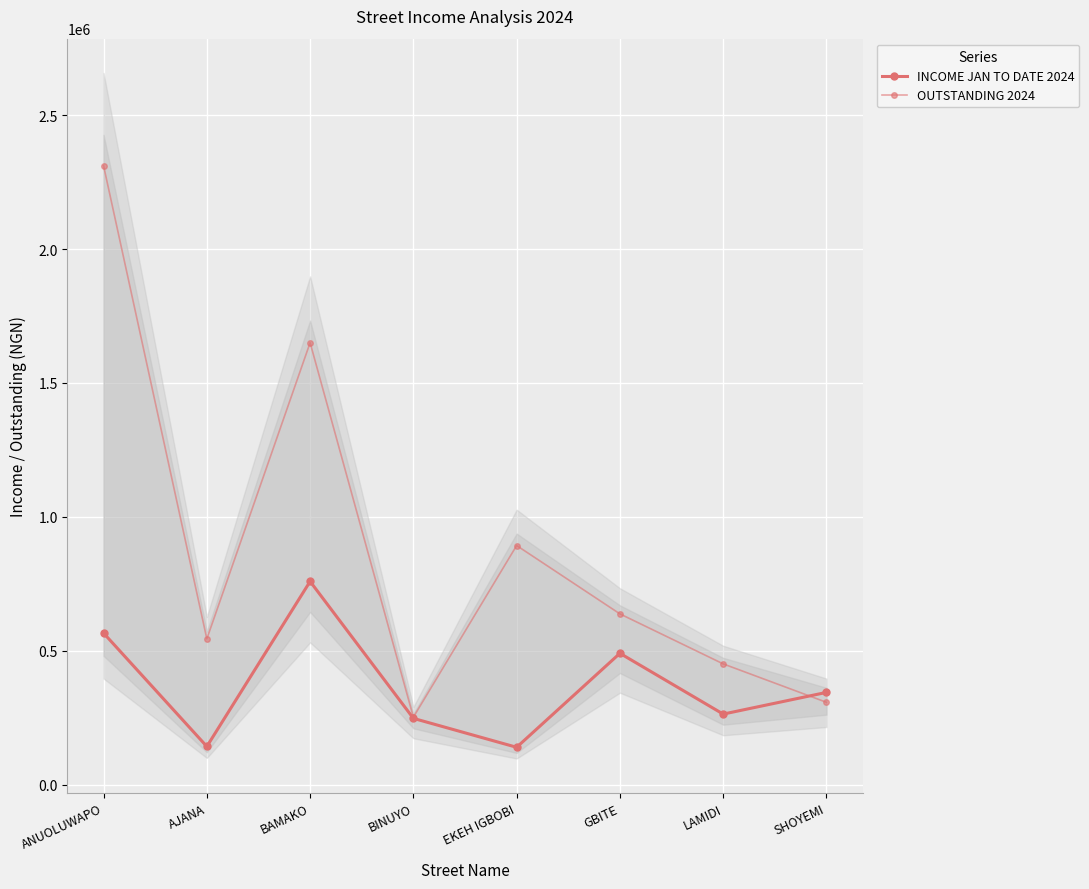

True or false: OUTSTANDING 2024 has a value of 451000 at LAMIDI.

True